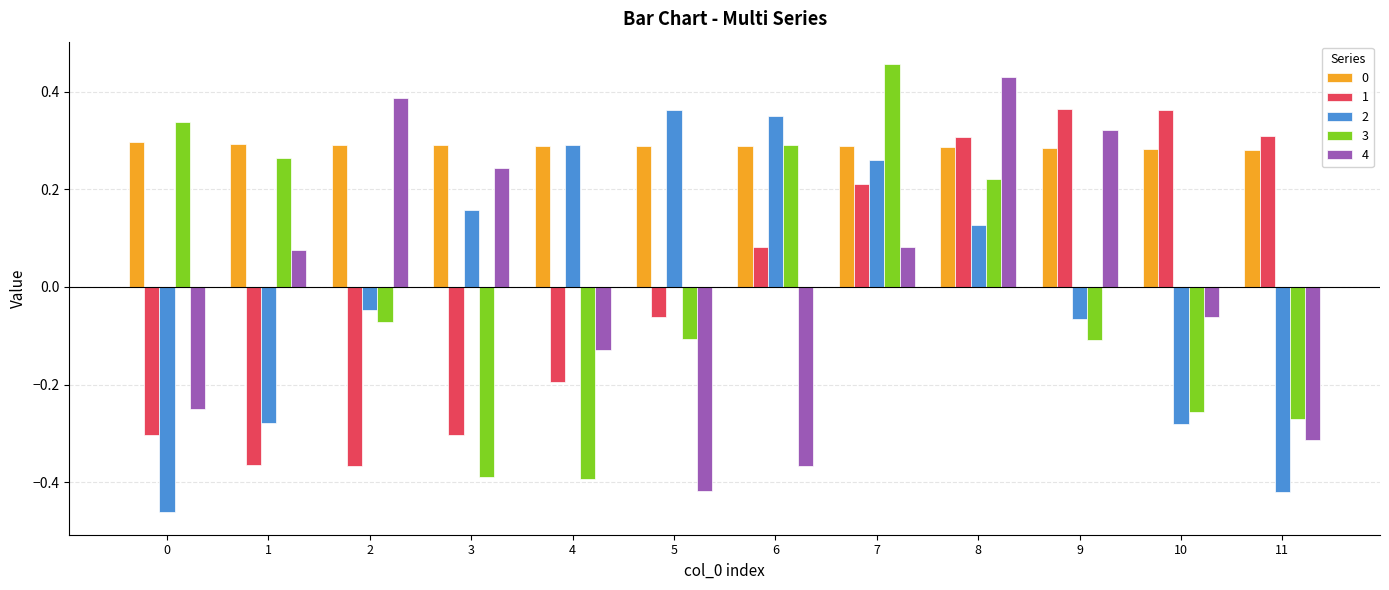

Which label corresponds to the largest value in the chart?

7